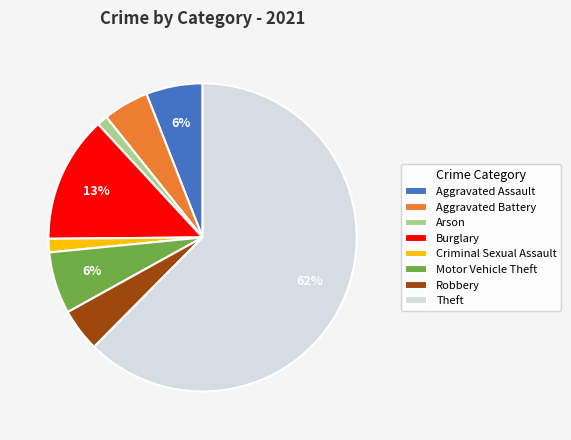

How many slices are in this pie chart?

8